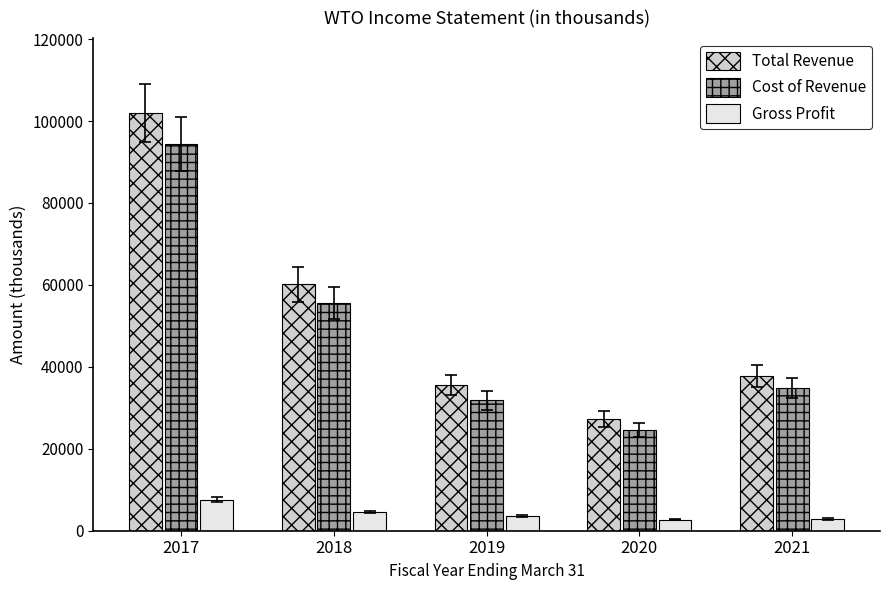

Count the number of categories in the chart.

5